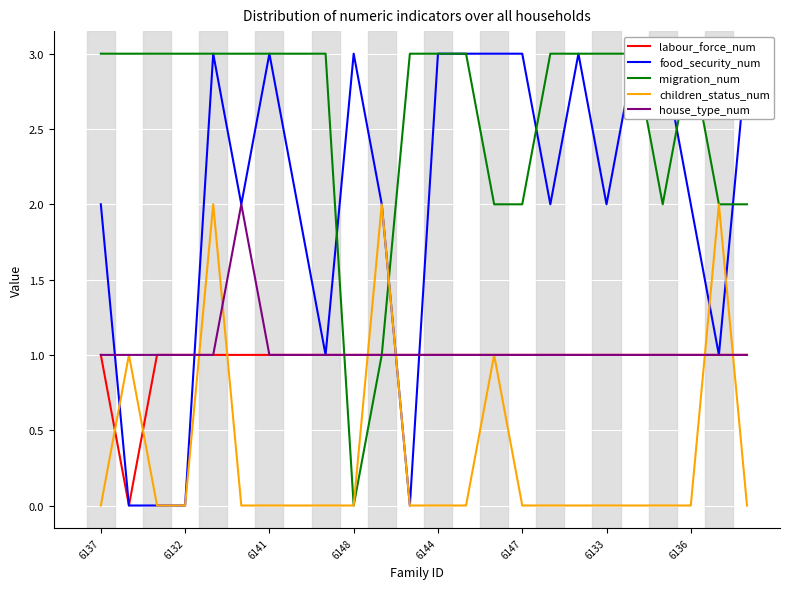

What is the difference between the second highest and second lowest values in the food_security_num series?

3